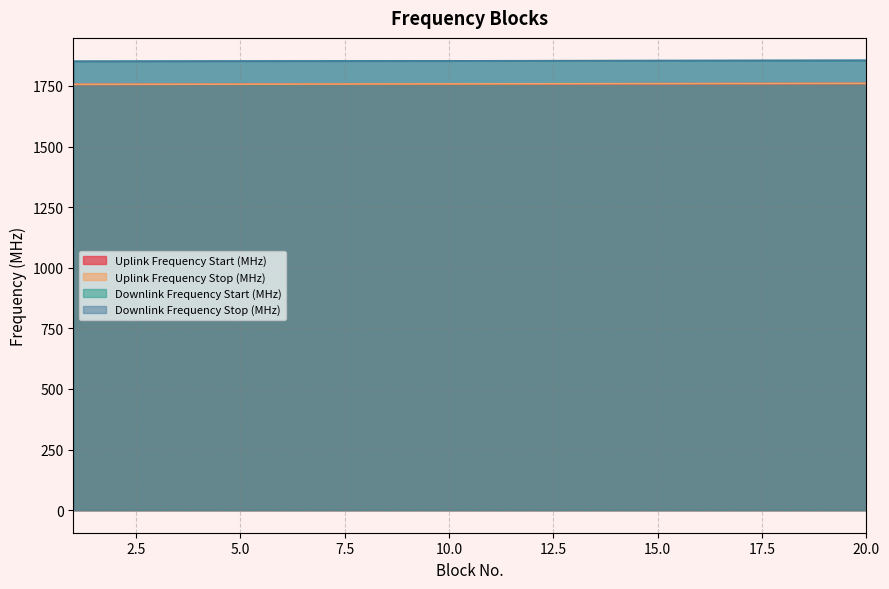

Is it true that Downlink Frequency Stop (MHz) equals 889.9 at 18?

False